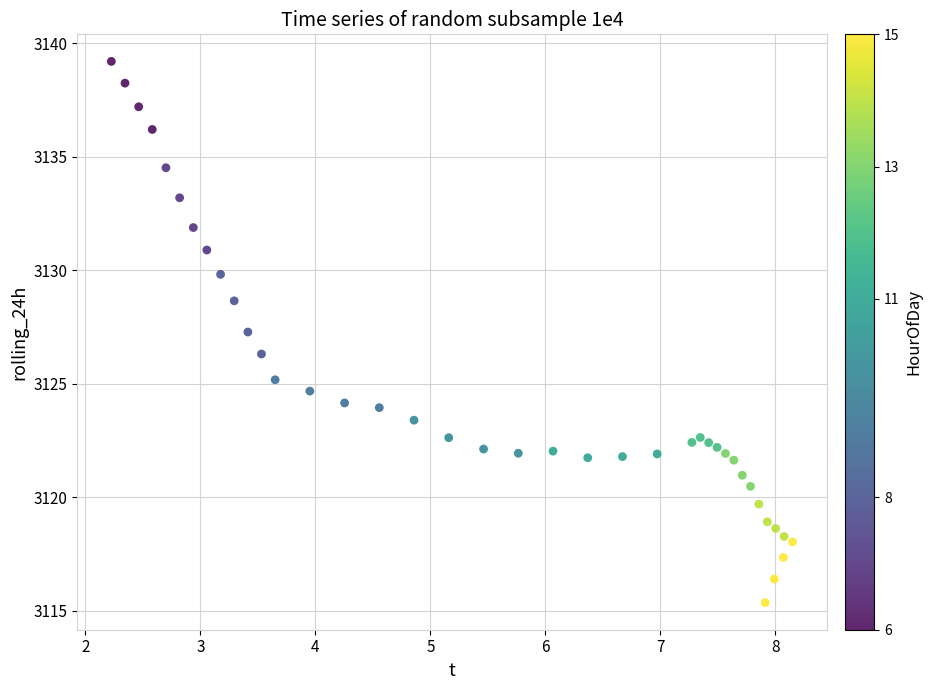

What Y value in the scatter plot is closest to 3127?

3127.3